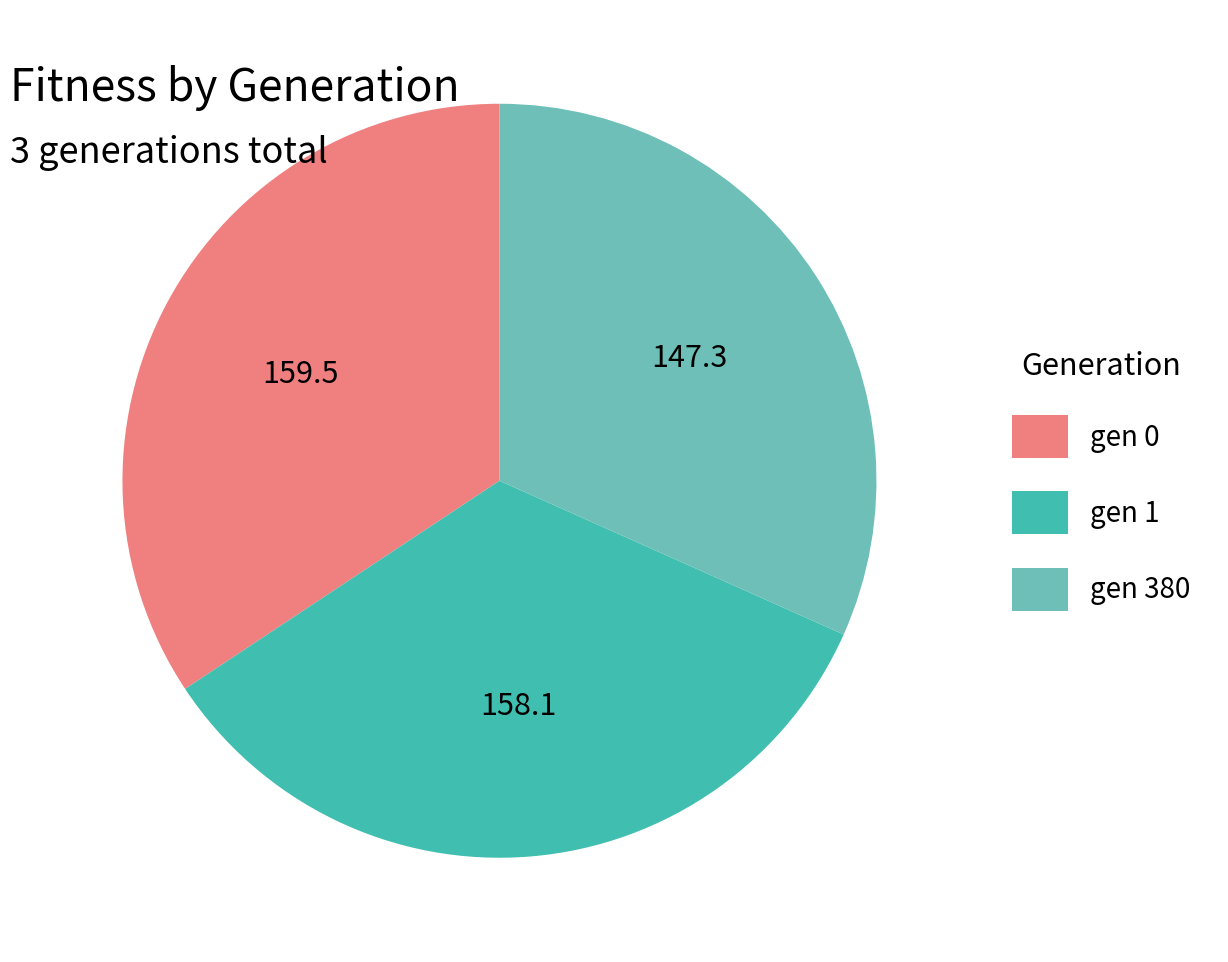

Which slice is the smallest?

gen 380